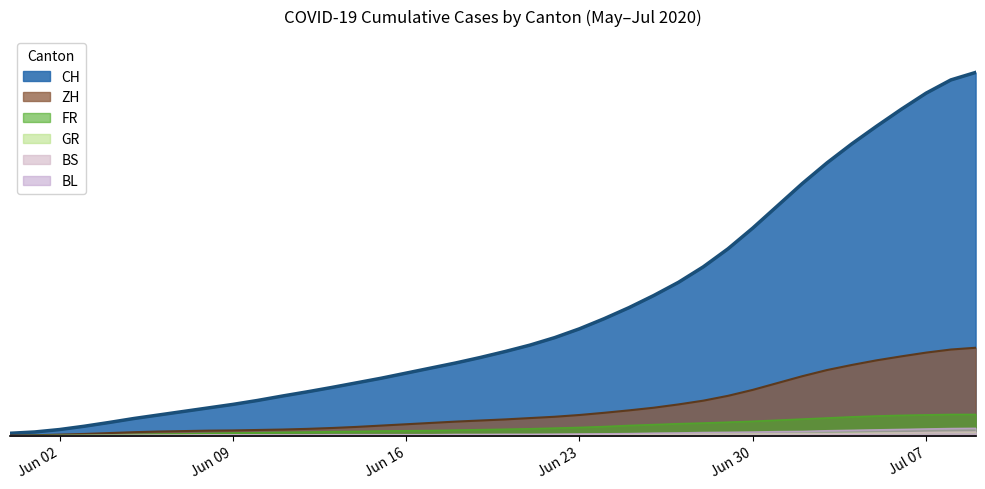

What is the difference between the GR values at 2020-06-26 and 2020-06-25?

2